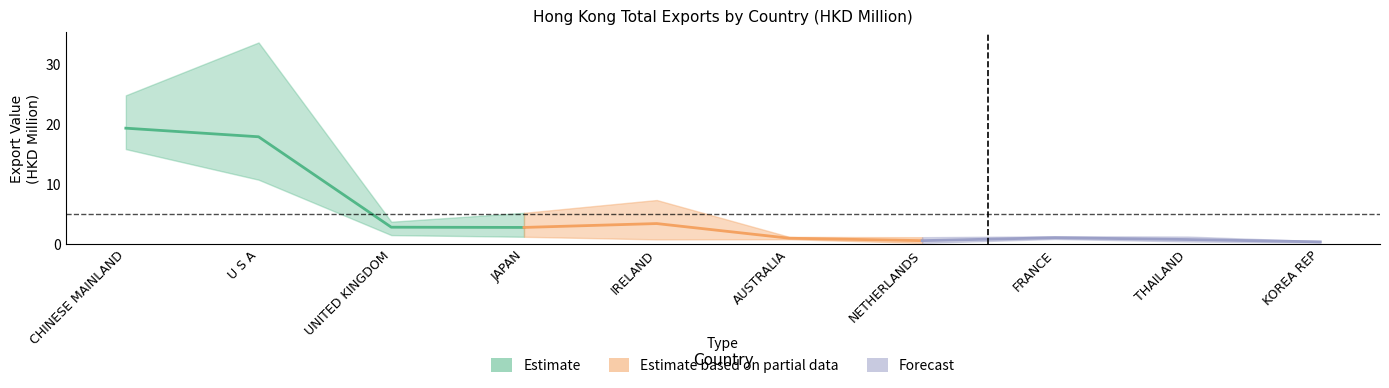

List the series in order of their peak value, highest first.

Estimate, Estimate based on partial data, Forecast